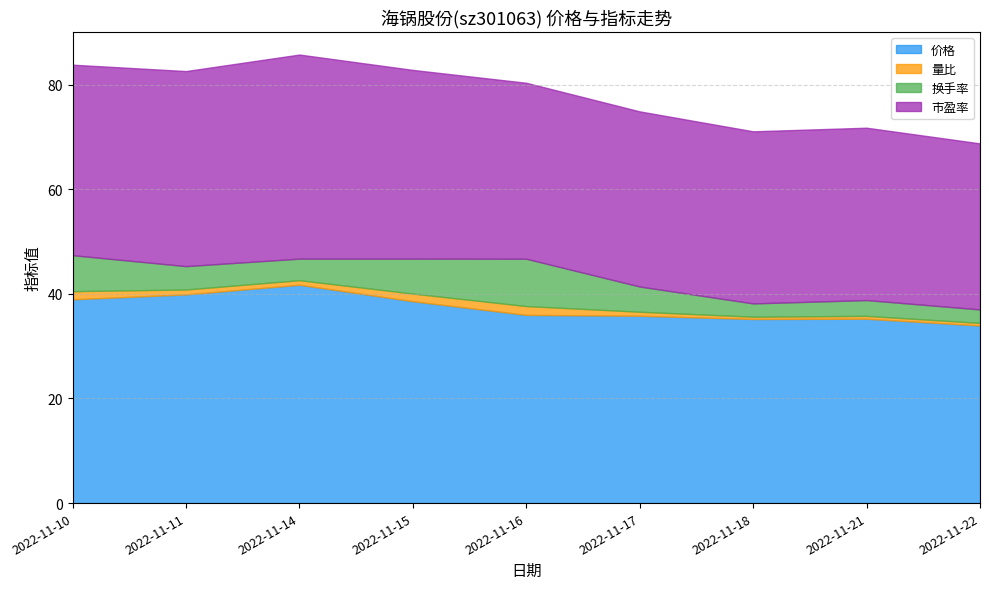

Which category has the highest value in the 价格 series?

2022-11-14